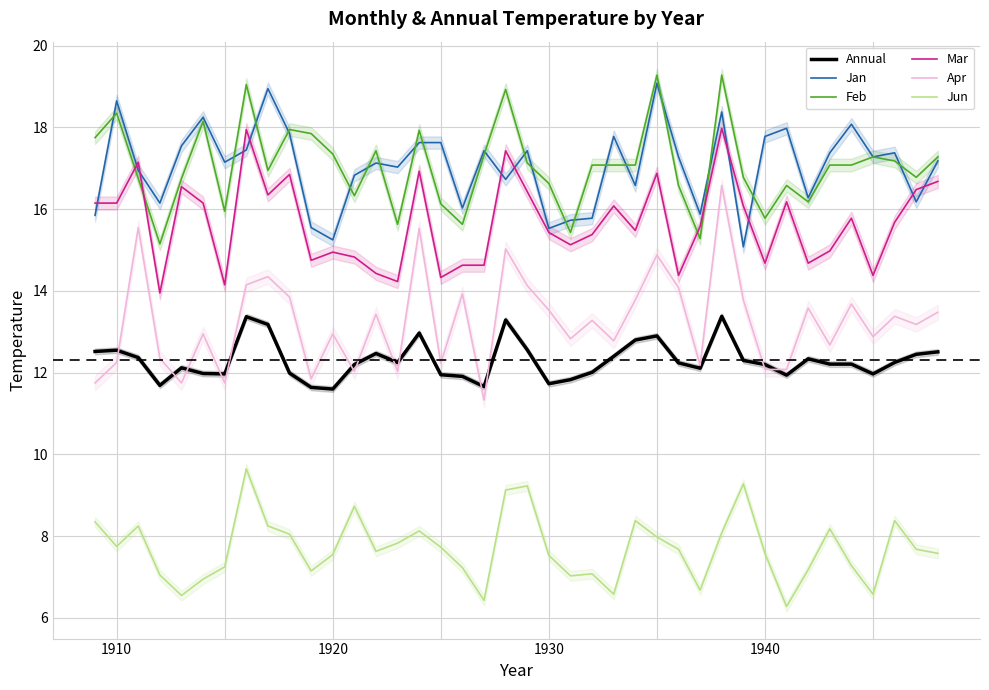

True or false: Mar and Annual cross at least once.

False